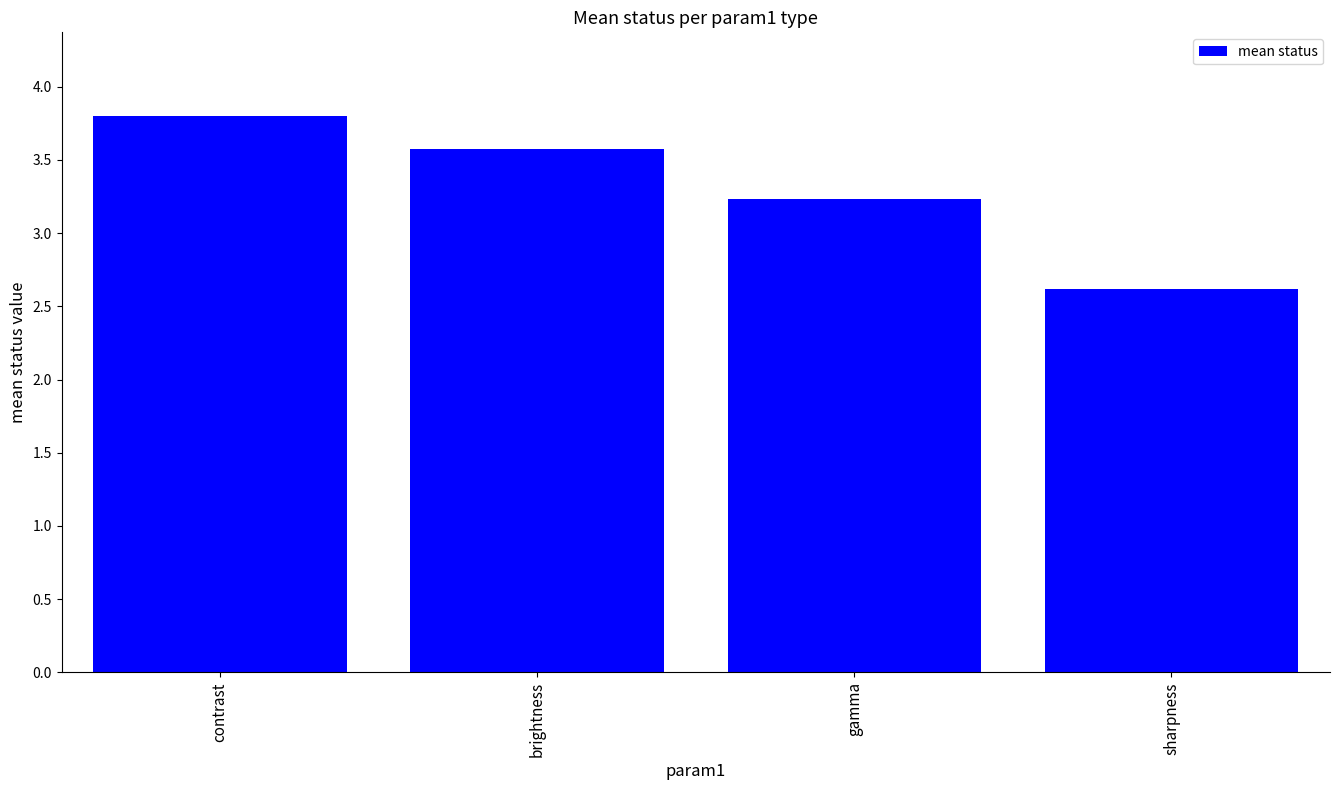

What is the average value?

3.3